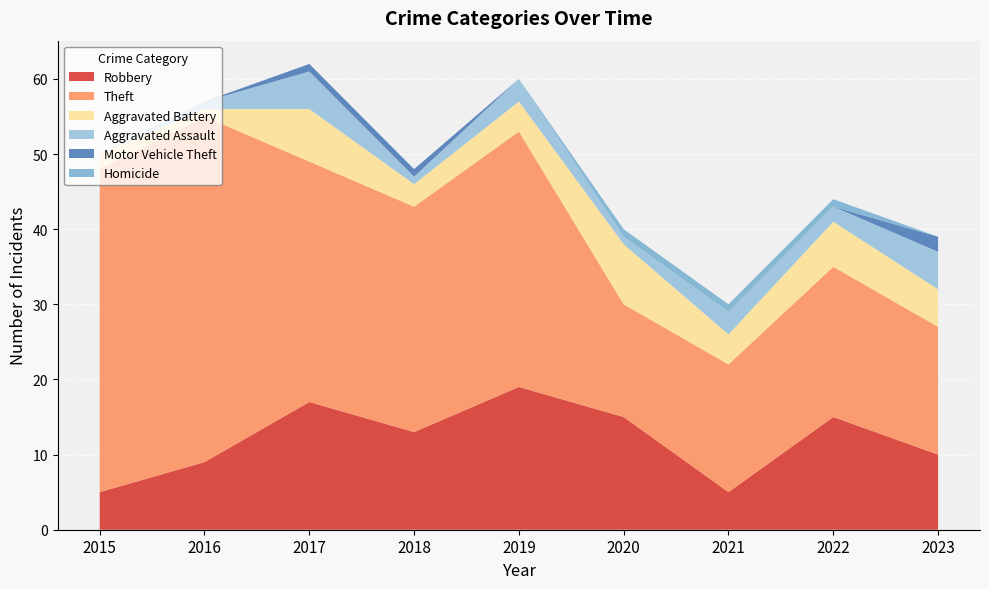

Reading left to right, what are all the values shown in this chart?

Robbery: 2015=5	2016=9	2017=17	2018=13	2019=19	2020=15	2021=5	2022=15	2023=10
Theft: 2015=43	2016=46	2017=32	2018=30	2019=34	2020=15	2021=17	2022=20	2023=17
Aggravated Battery: 2015=2	2016=1	2017=7	2018=3	2019=4	2020=8	2021=4	2022=6	2023=5
Aggravated Assault: 2015=0	2016=1	2017=5	2018=1	2019=3	2020=1	2021=3	2022=2	2023=5
Motor Vehicle Theft: 2015=0	2016=0	2017=1	2018=1	2019=0	2020=0	2021=0	2022=0	2023=2
Homicide: 2015=0	2016=0	2017=0	2018=0	2019=0	2020=1	2021=1	2022=1	2023=0